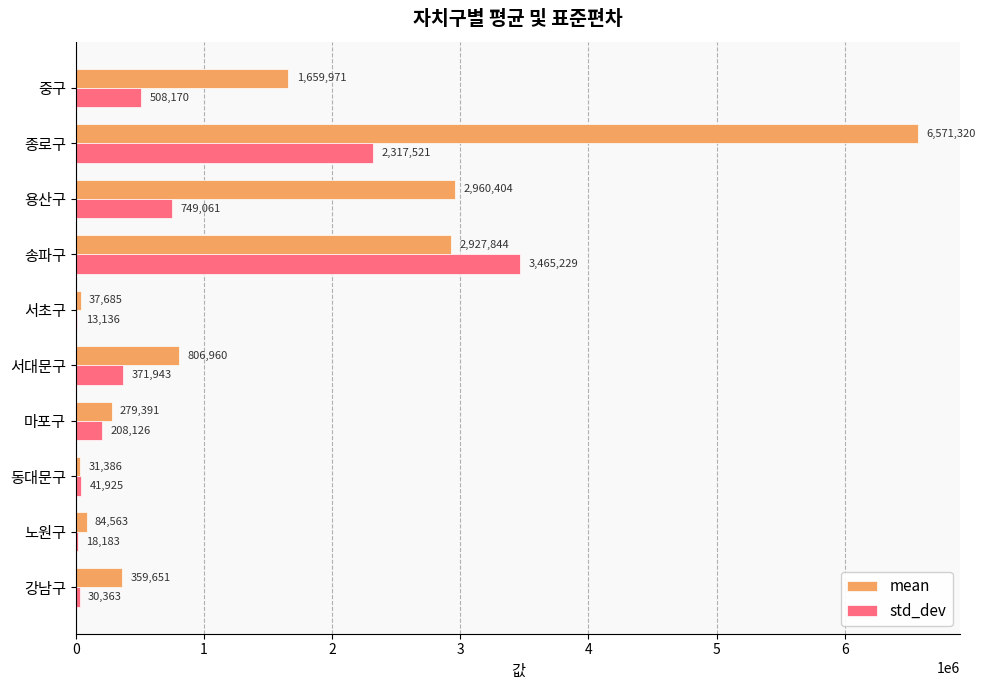

At which label does mean reach its peak?

종로구